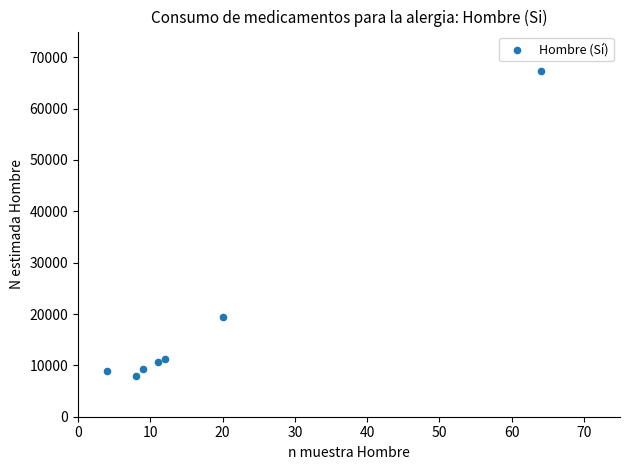

What Y value in the scatter plot is closest to 37615?

19492